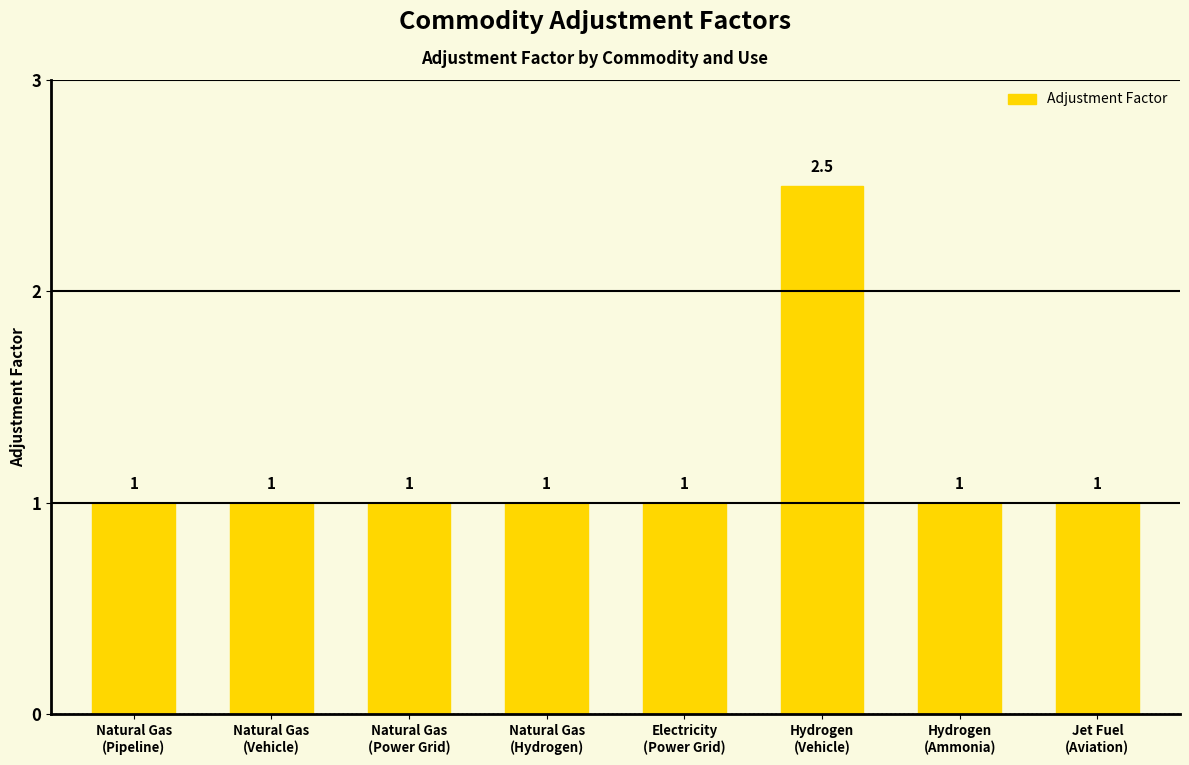

What is the sum of all values?

9.5